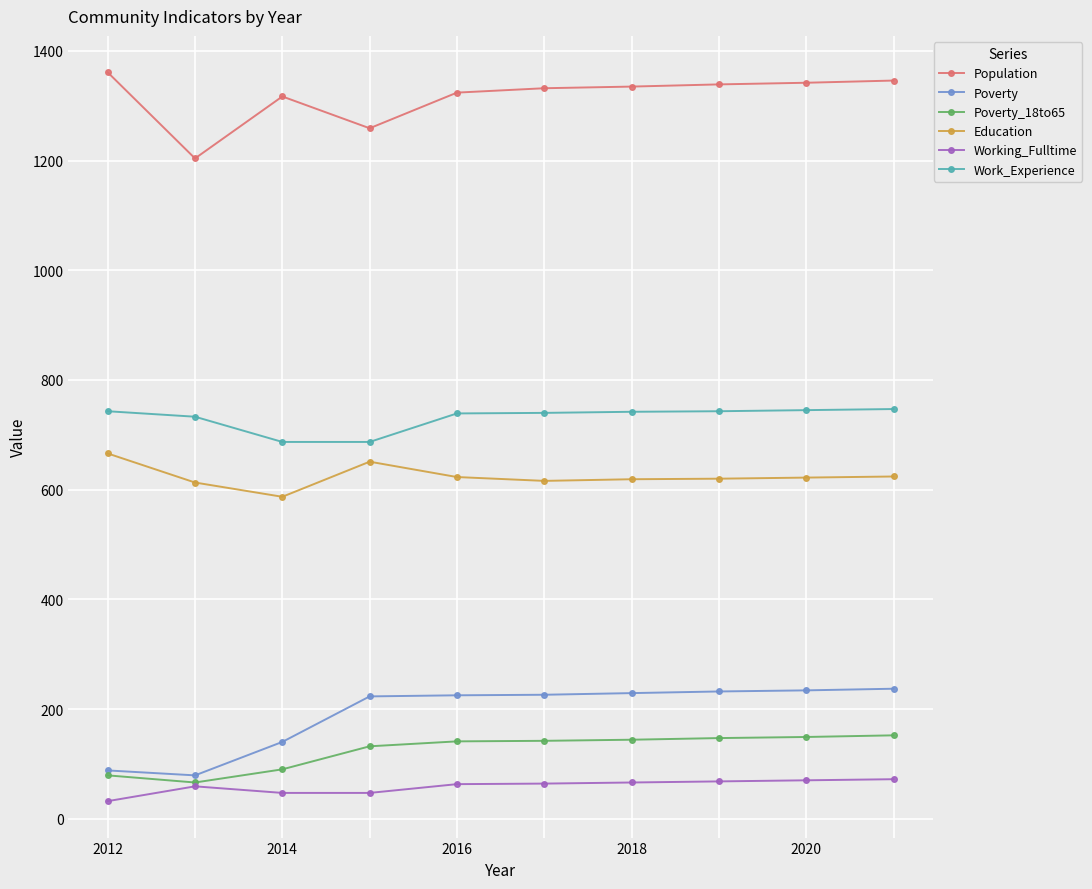

At how many categories does at least one series exceed 183?

10